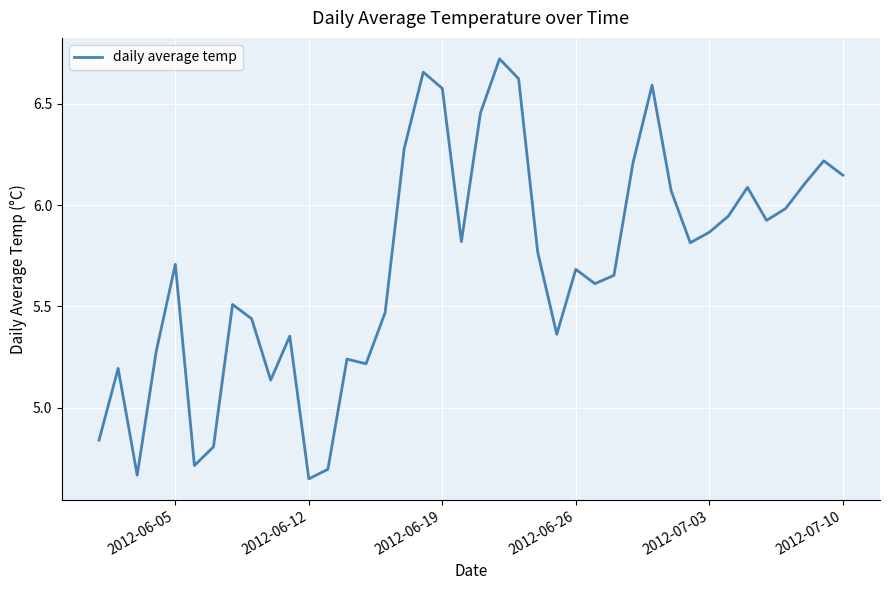

What is the difference between the maximum and minimum values?

2.1